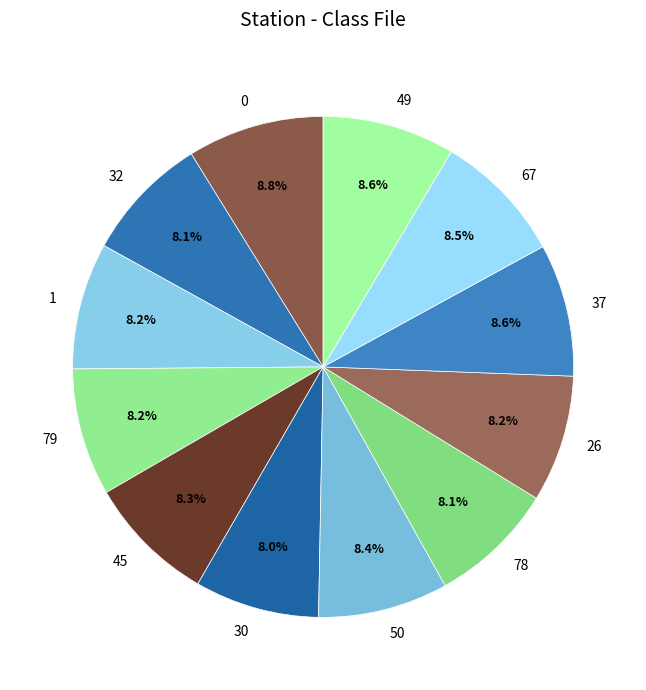

To the nearest percent, what is the average slice percentage?

8%